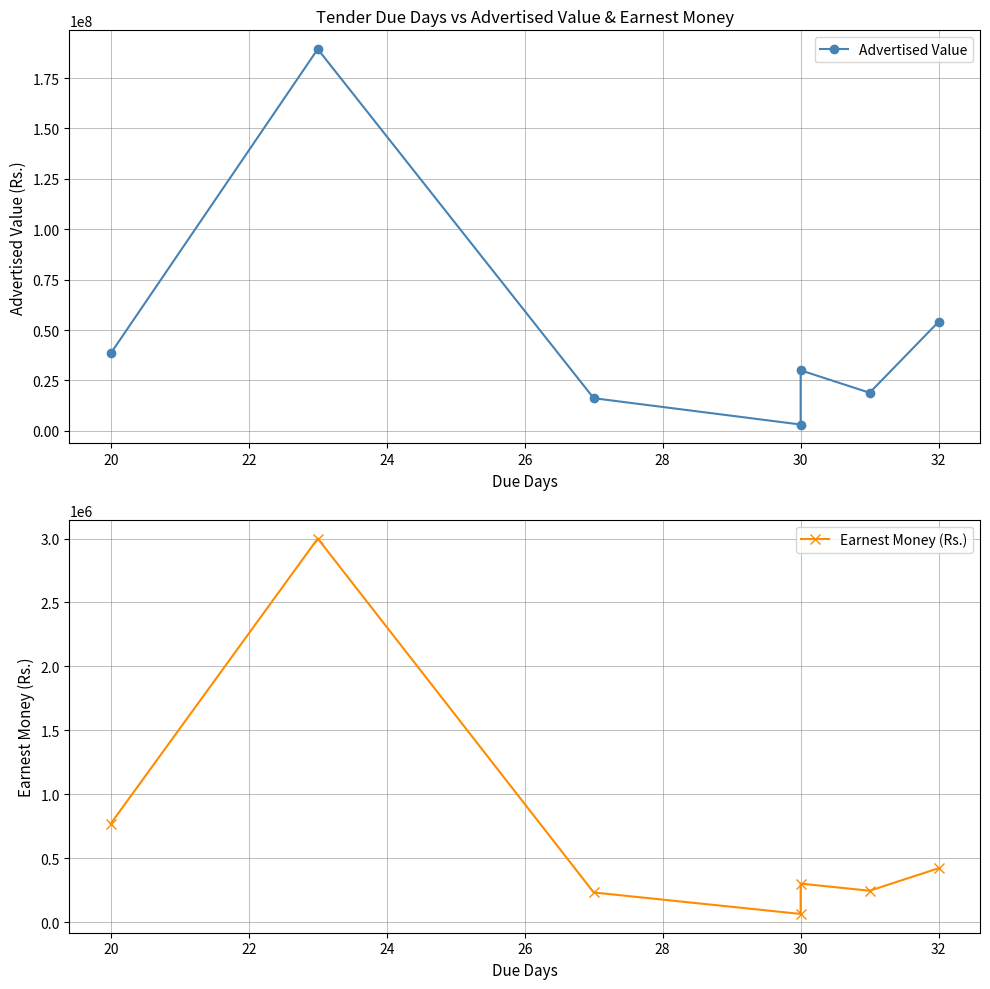

What is the value of the Earnest Money (Rs.) point at the 4th from the left?

63000.0